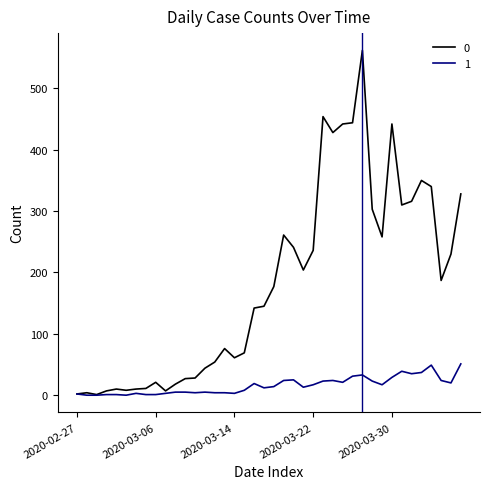

What is the greatest value displayed?

562